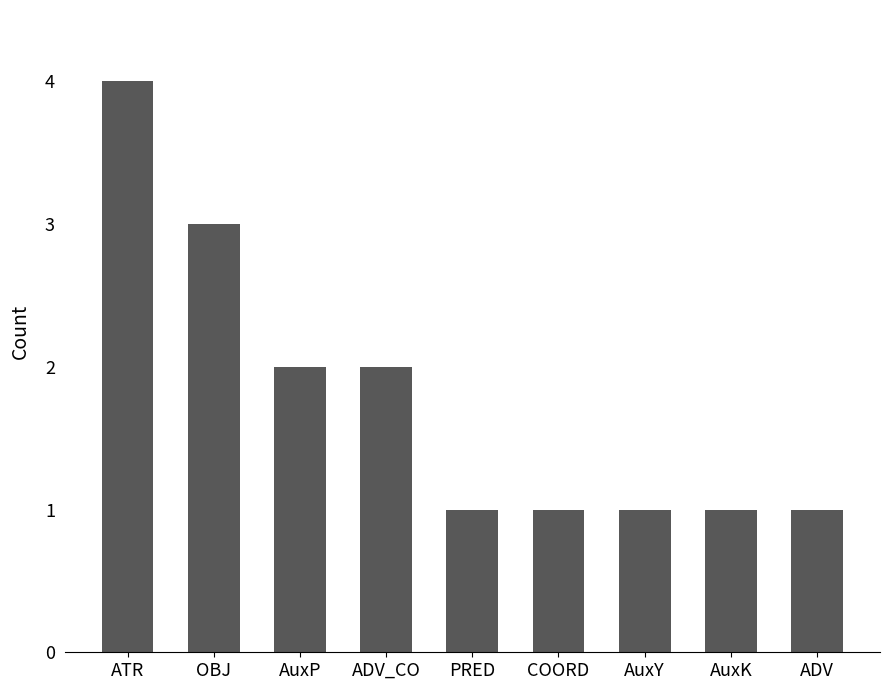

Which has a higher value, OBJ or ADV_CO?

OBJ